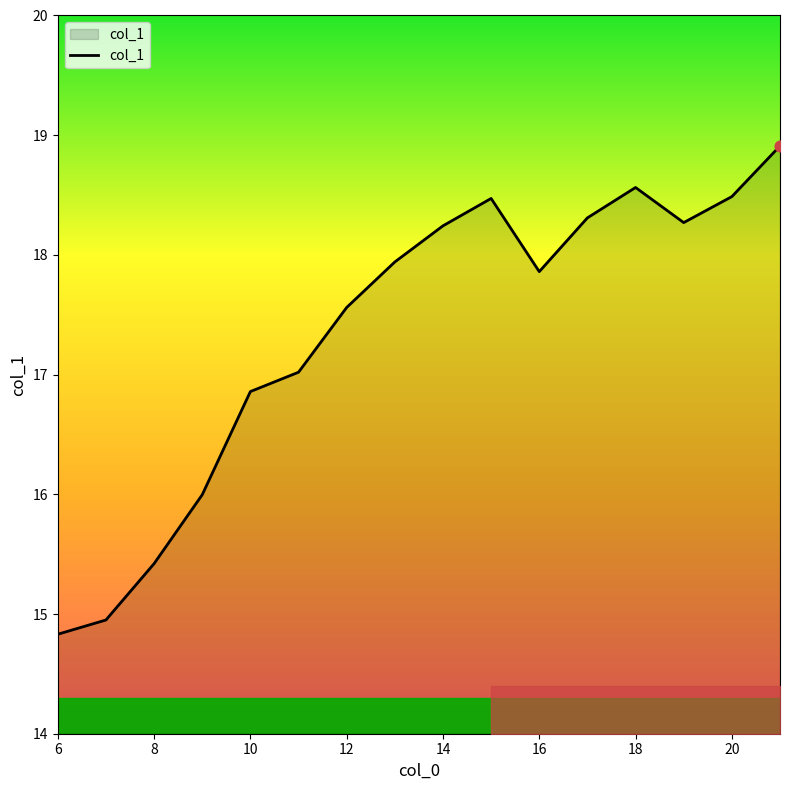

What is the smallest value displayed?

14.8